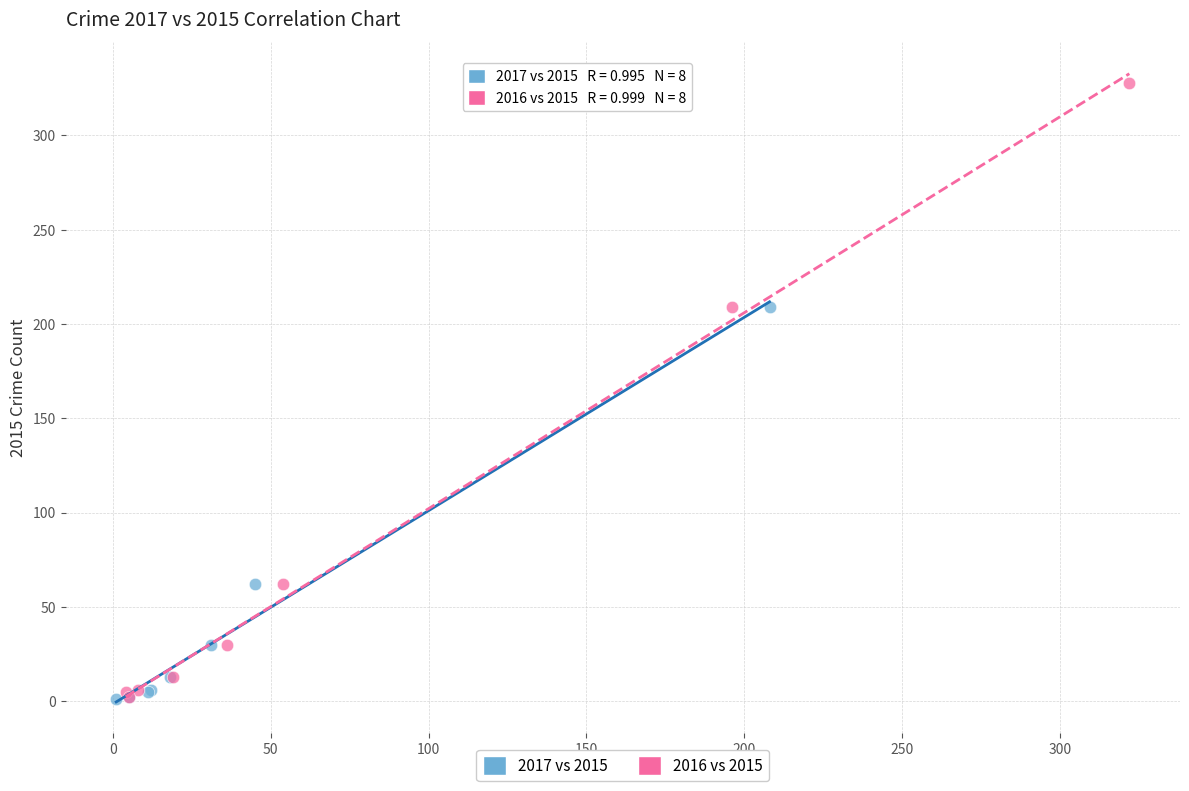

What are all the series names shown in the legend?

2017 vs 2015, 2016 vs 2015